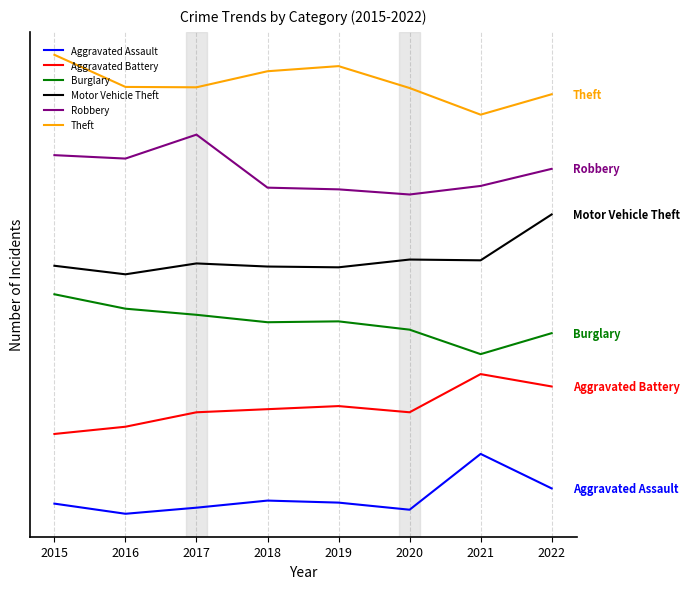

True or false: Aggravated Assault has a value of 7.0 at 2019.

False